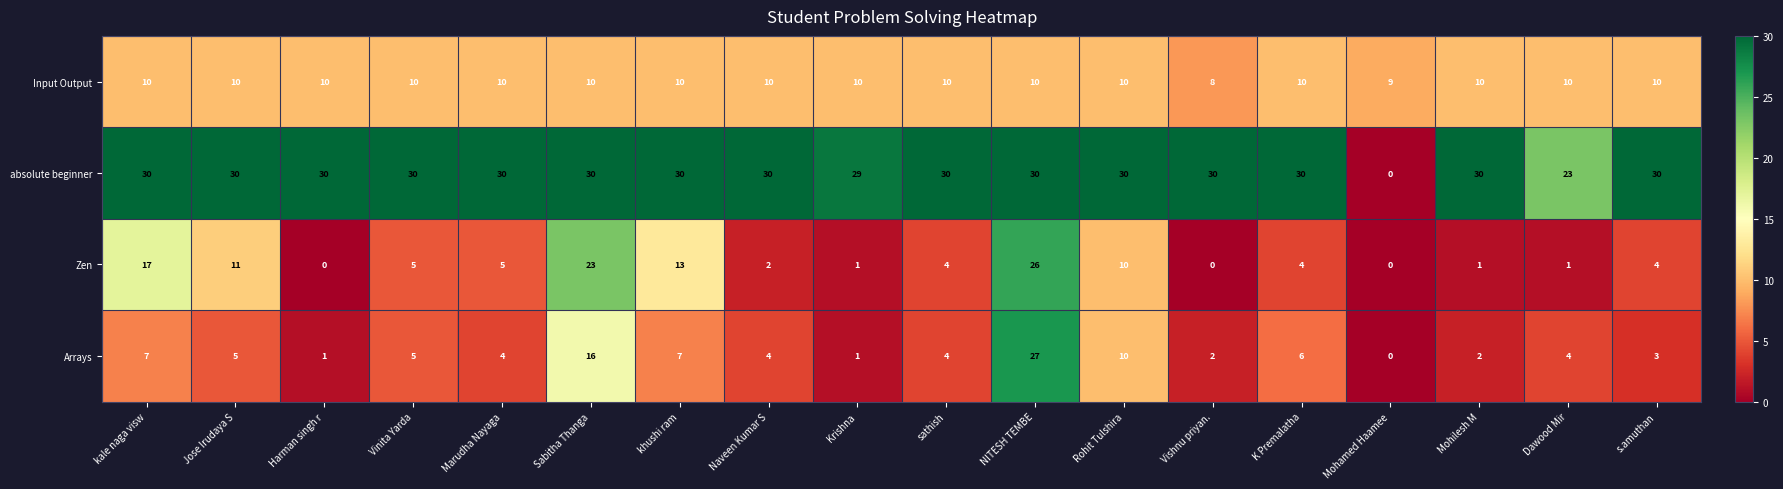

Rank the series at kale naga visw from lowest to highest value.

Arrays, Input Output, Zen, absolute beginner